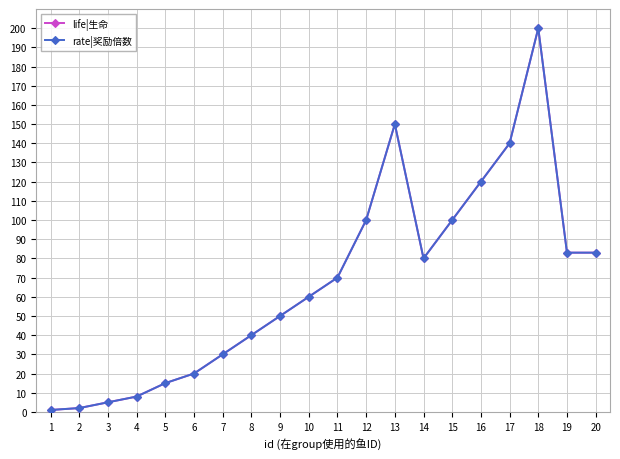

What is the sum of the rate|奖励倍数 values at 9 and 20?

133